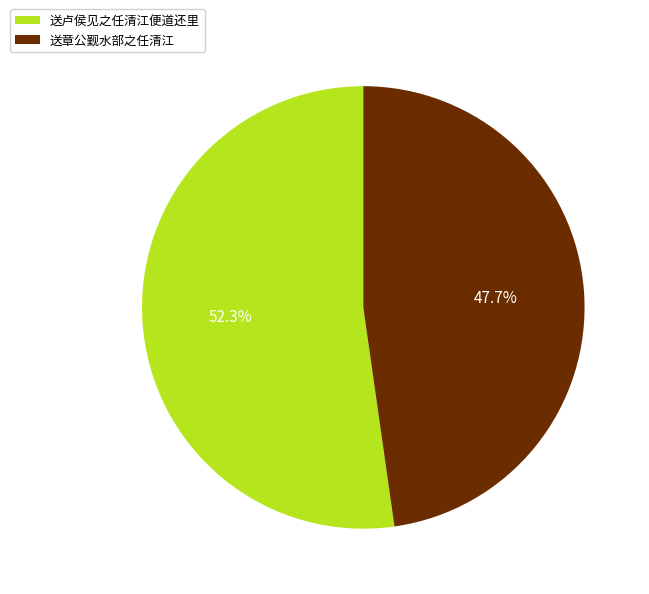

Is it true that 送卢侯见之任清江便道还里 is 58% of the pie?

False